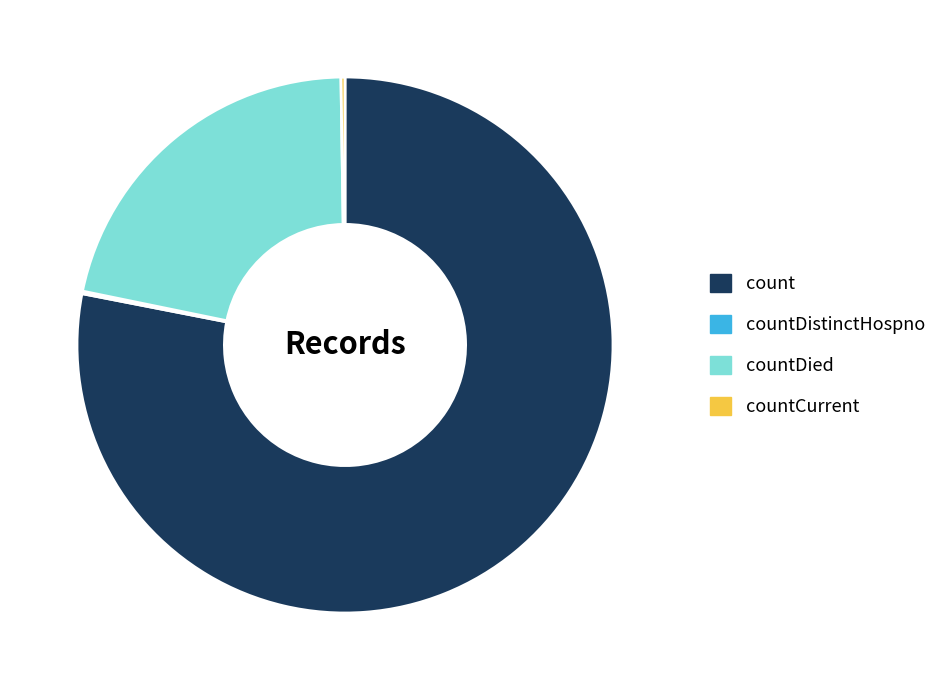

Which category has the biggest portion of the pie?

count